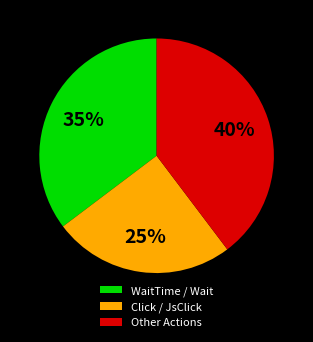

Is it true that WaitTime / Wait is 44% of the pie?

False